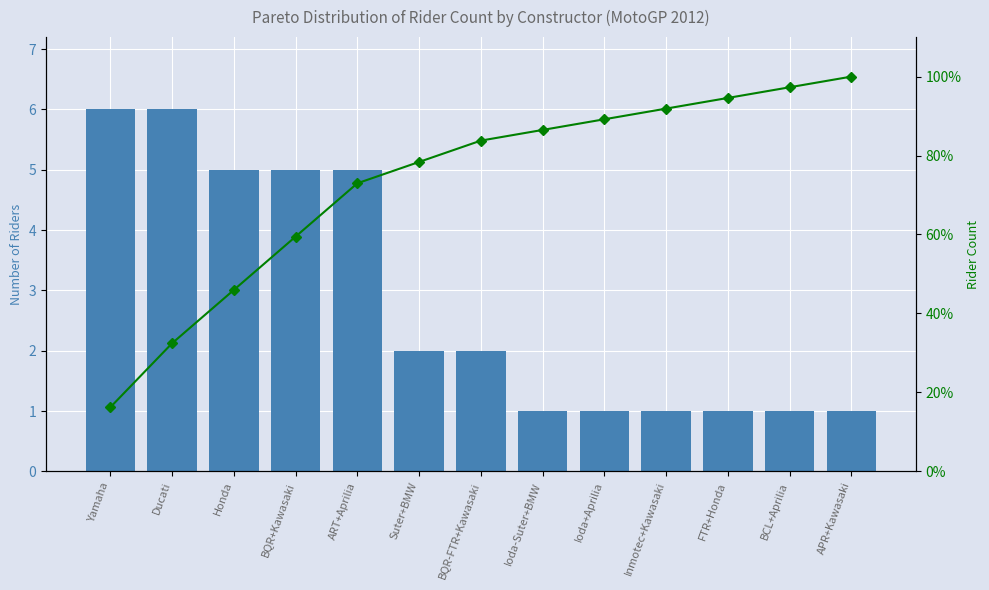

Is it true that Rider Count equals 1.0 at Inmotec+Kawasaki?

True